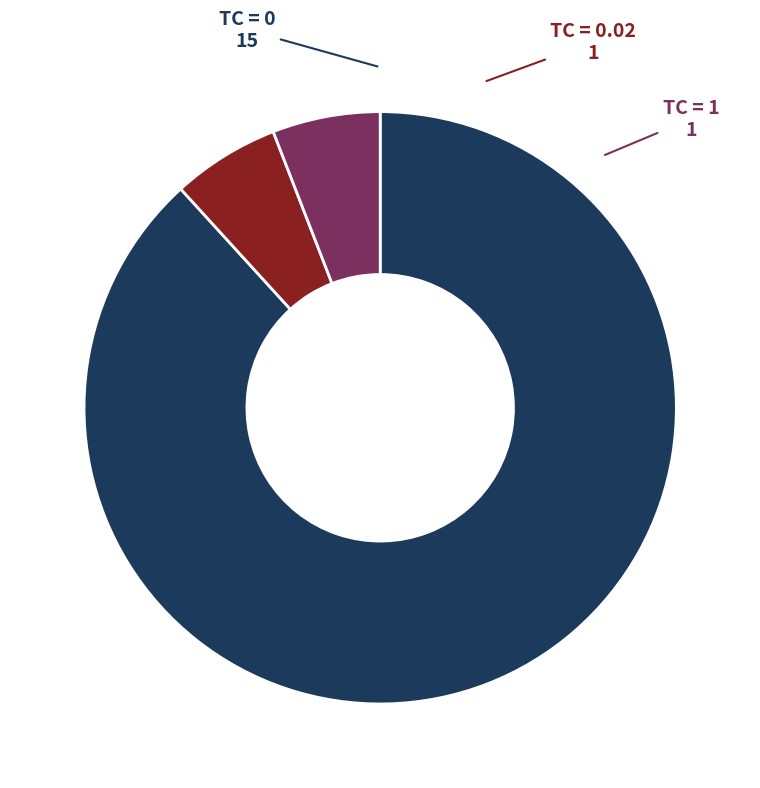

Approximately how many times larger is the value at TC = 0.02 compared to TC = 1?

1.0